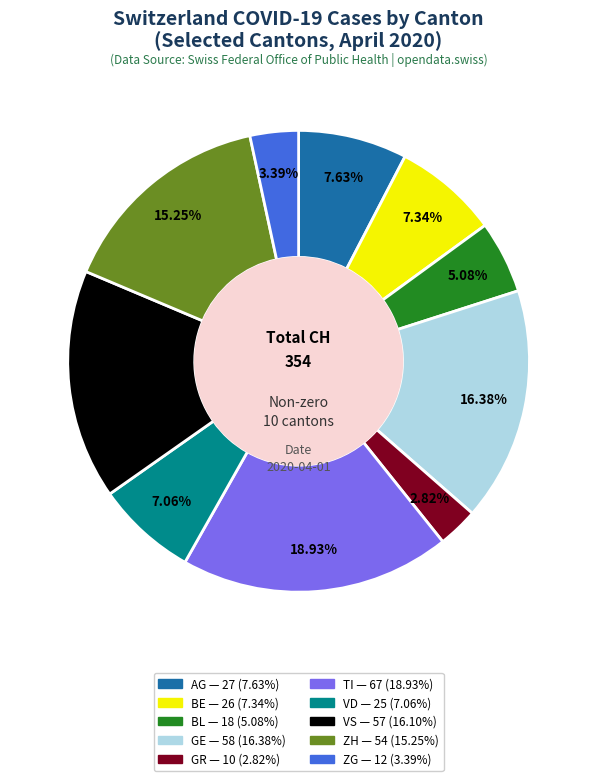

To the nearest percent, what is the average slice percentage?

10%